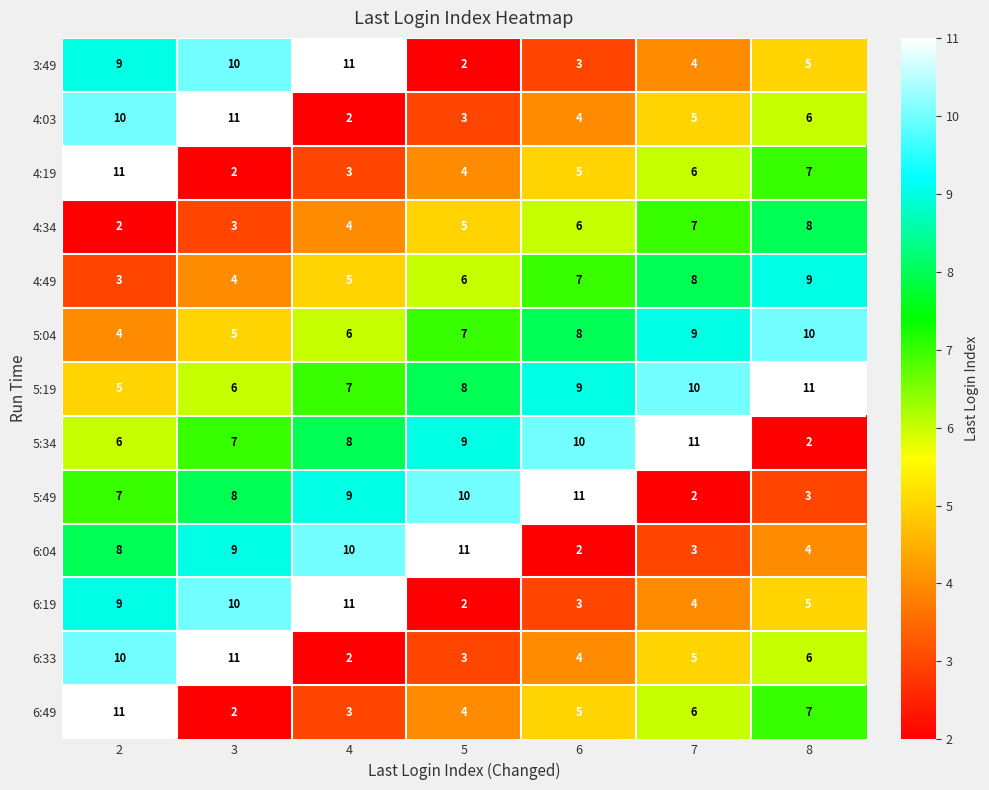

What is the difference between the second highest and minimum values in the 6:49 series?

5